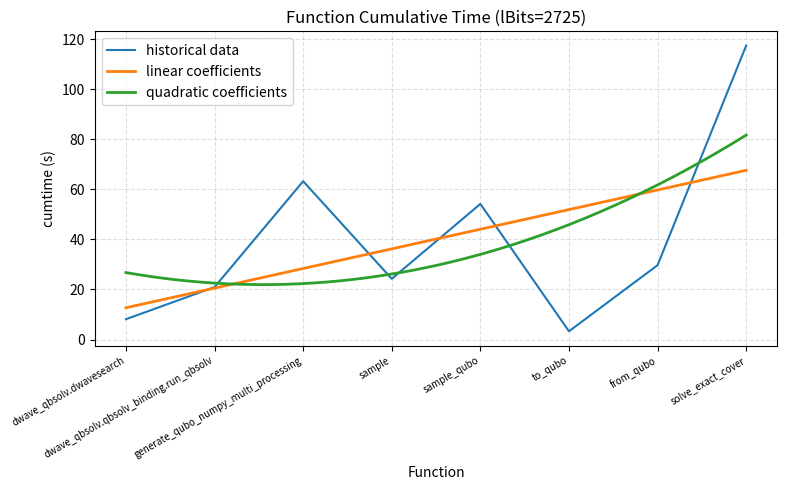

What is the greatest value displayed?

117.4